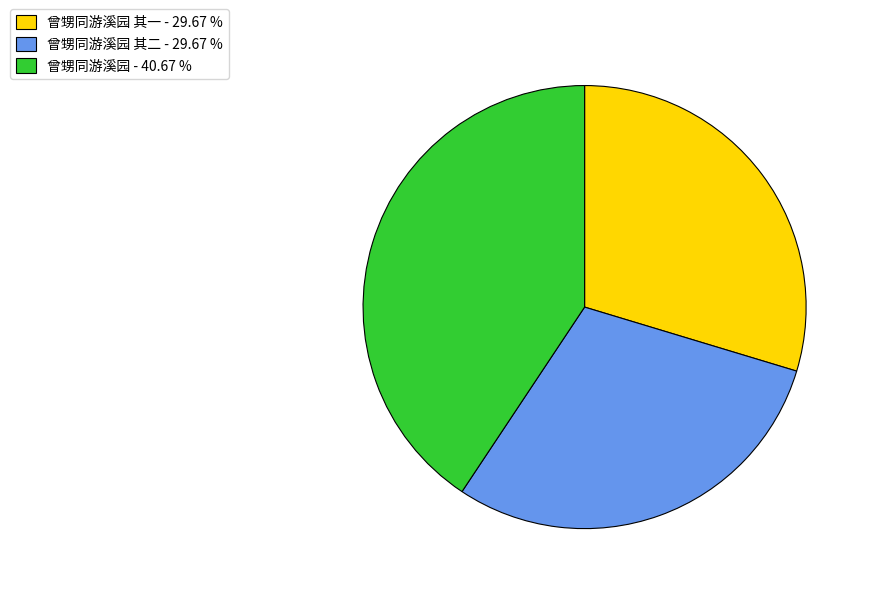

What is the largest slice in the pie chart?

曾甥同游溪园 - 40.67 %